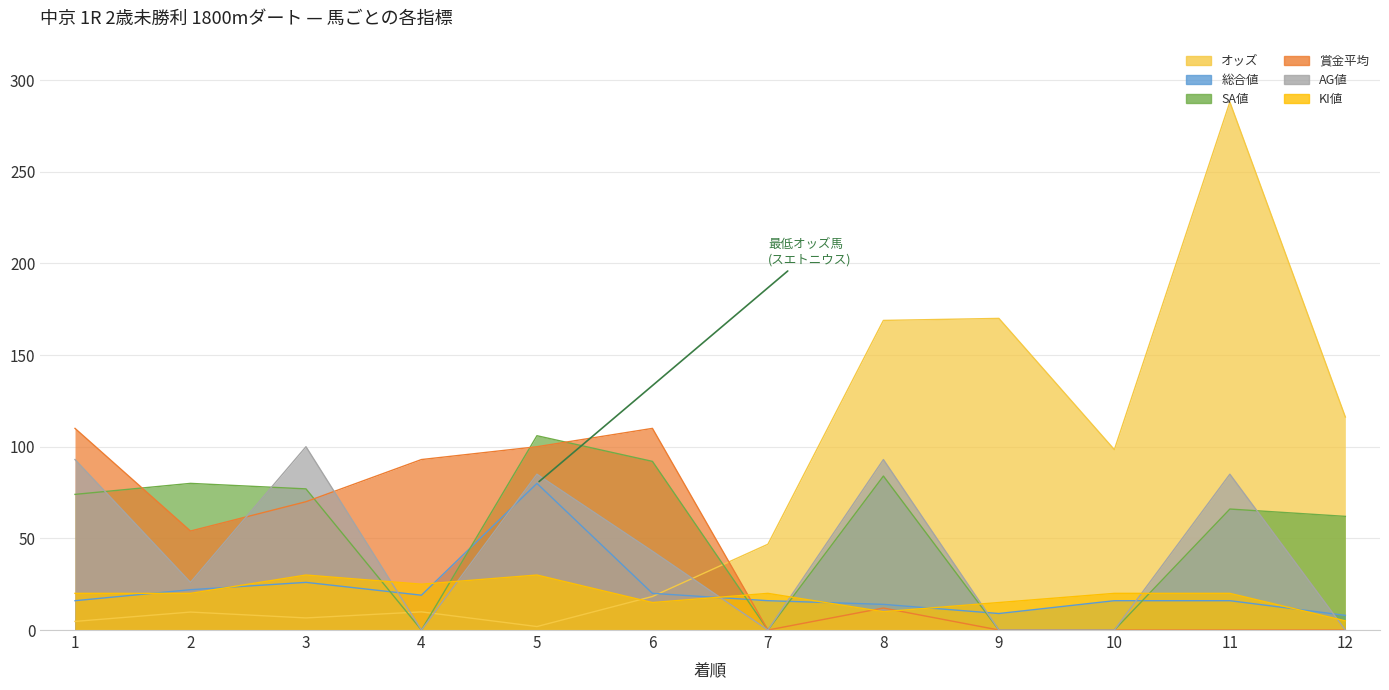

Where is the first local minimum for SA値?

4